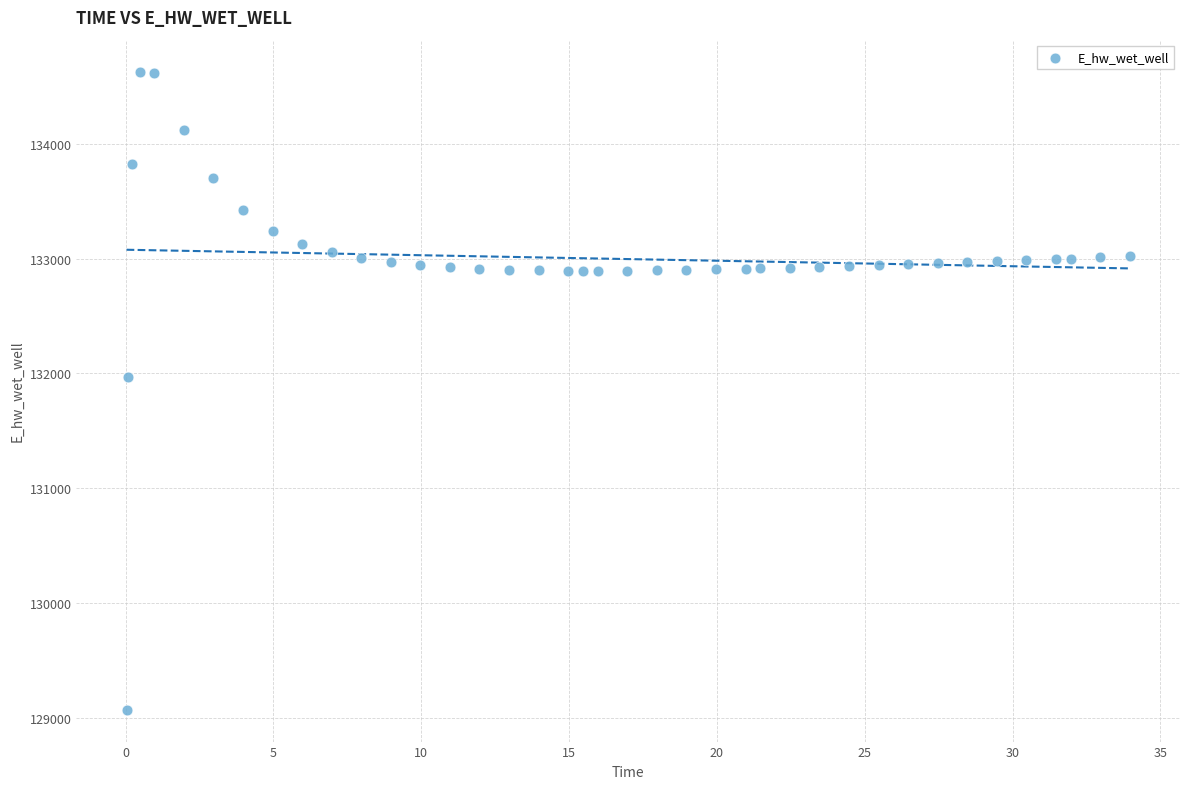

What is the range of Y values (max minus min)?

5557.8